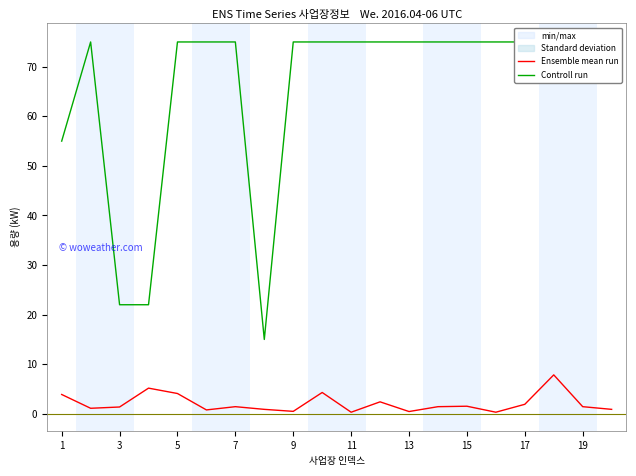

True or false: LED 계측용량(kW) has a value of 6.7 at 7.

False